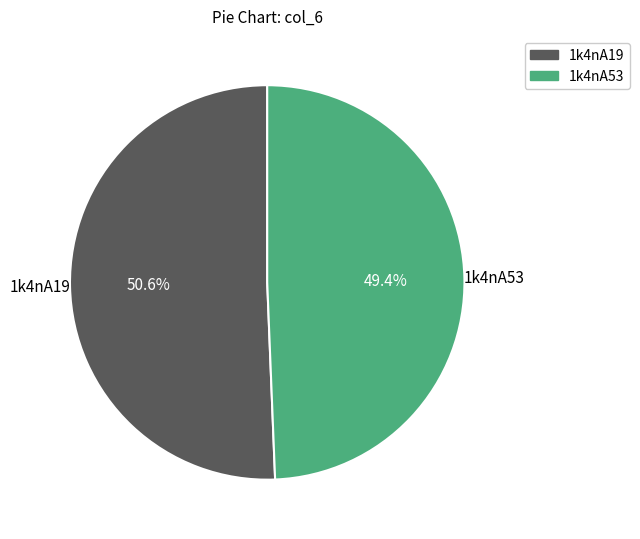

How many slices are in this pie chart?

2